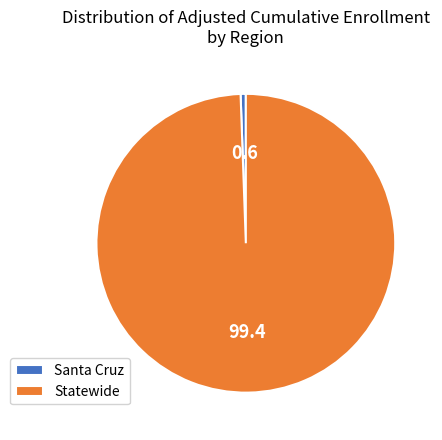

Combined, do Santa Cruz and Statewide account for over 50%?

Yes